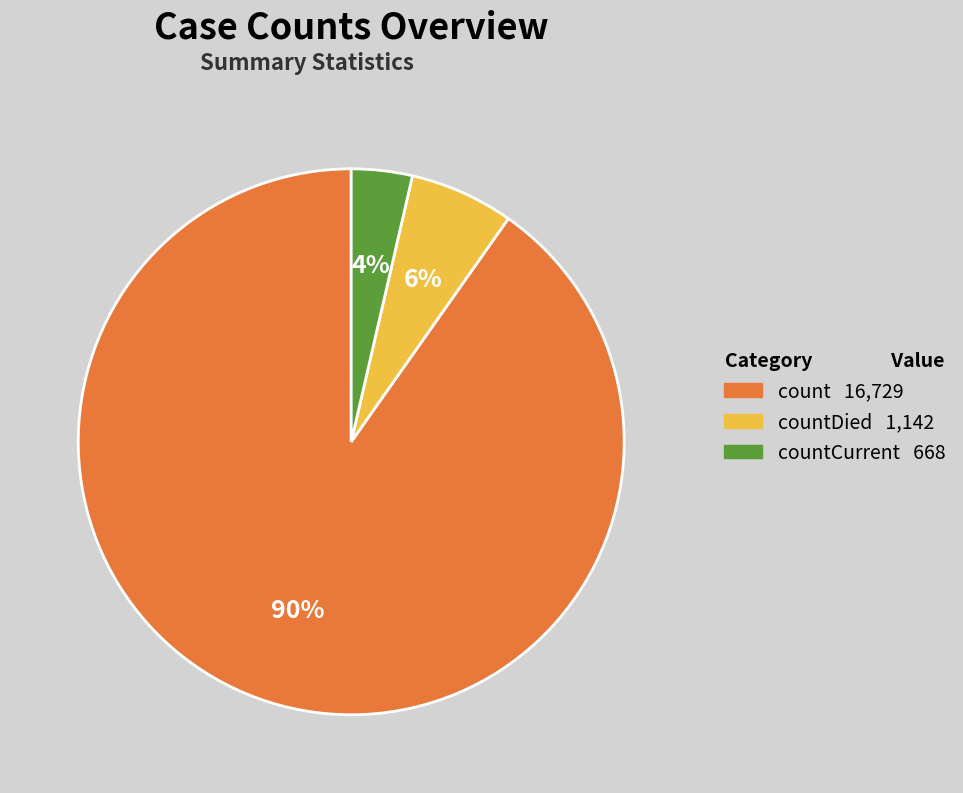

Is there a majority slice in this chart?

Yes